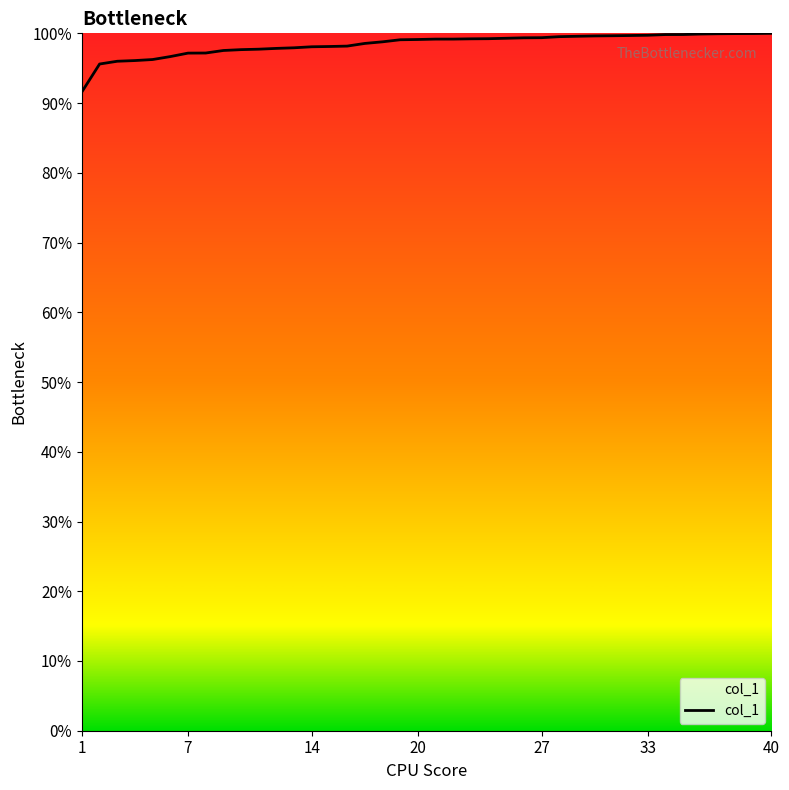

What is the maximum value shown in the chart?

100.0